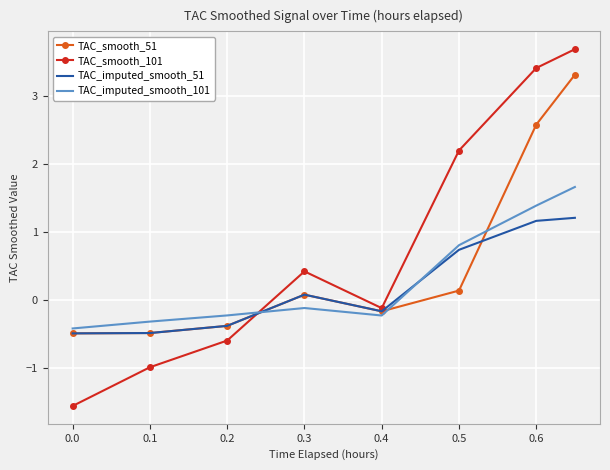

Which series has the largest range (max minus min)?

TAC_smooth_101